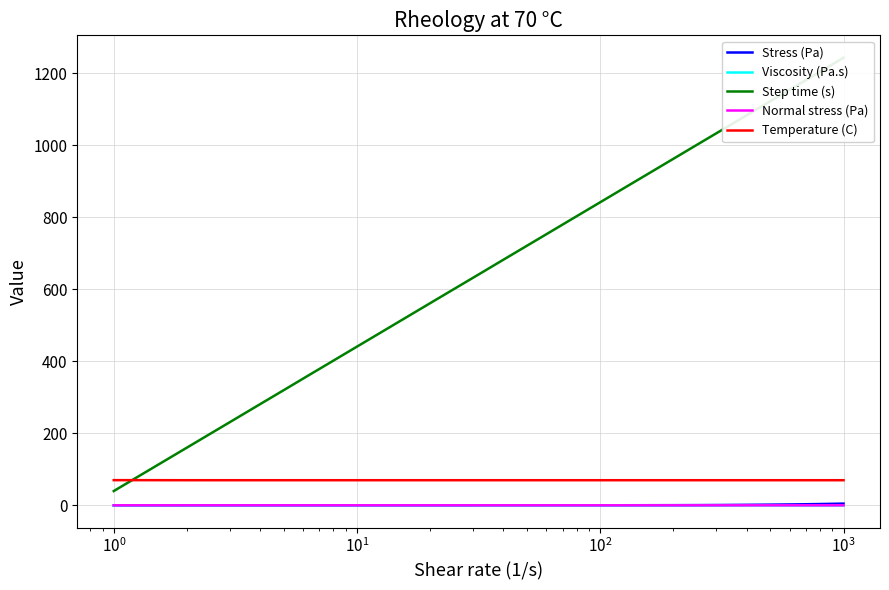

True or false: Viscosity (Pa.s) and Temperature (C) intersect in this chart.

False